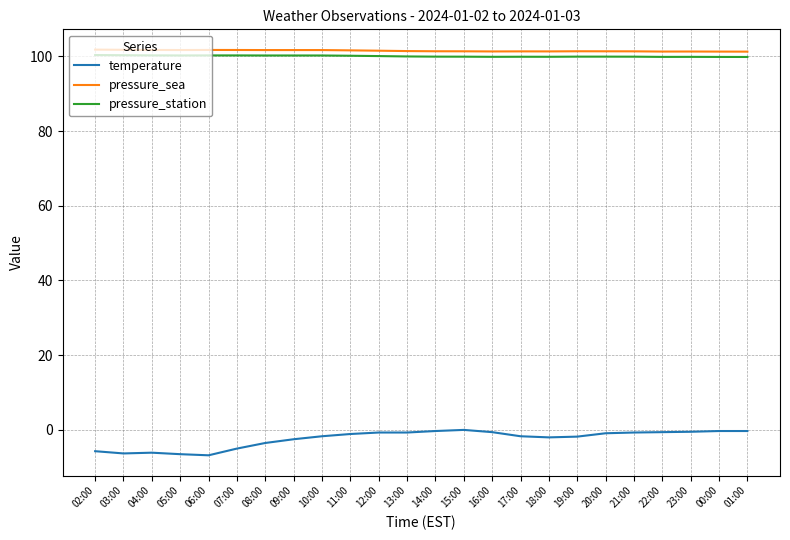

What is the average value of the pressure_sea series?

101.5